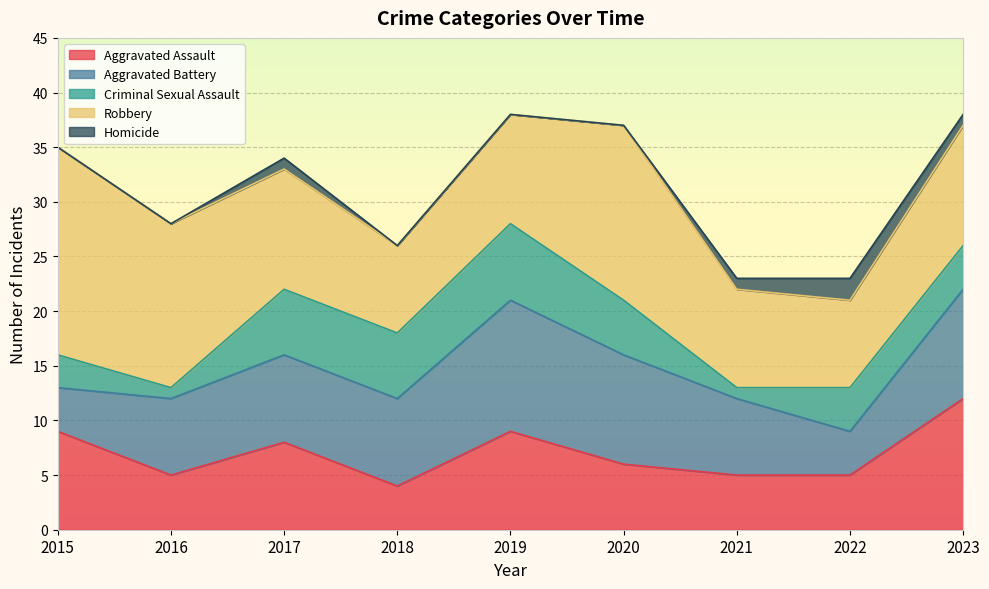

What is the difference between the second highest and second lowest values in the Aggravated Battery series?

6